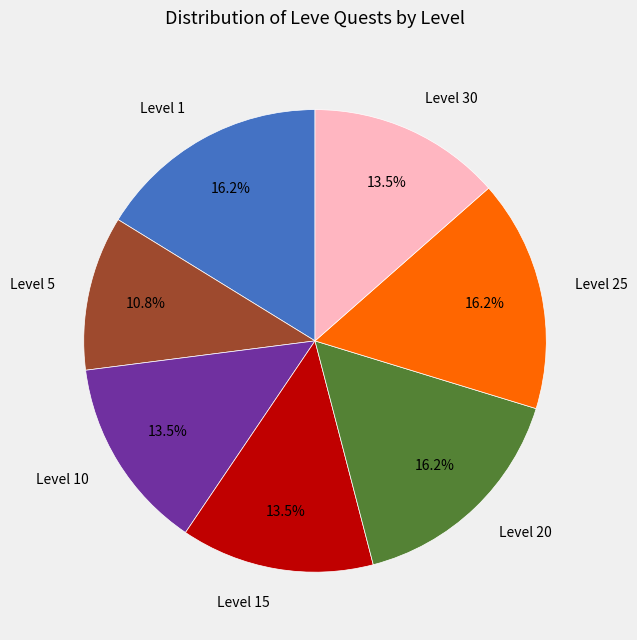

Which category has the smallest portion of the pie?

Level 5